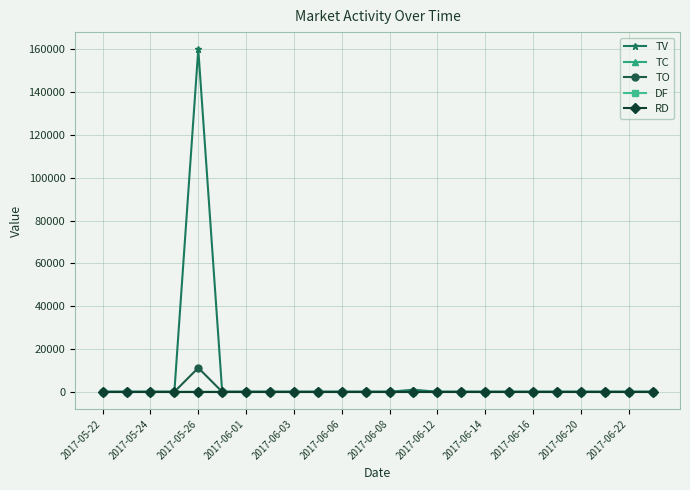

Does the chart have visible grid lines?

Yes